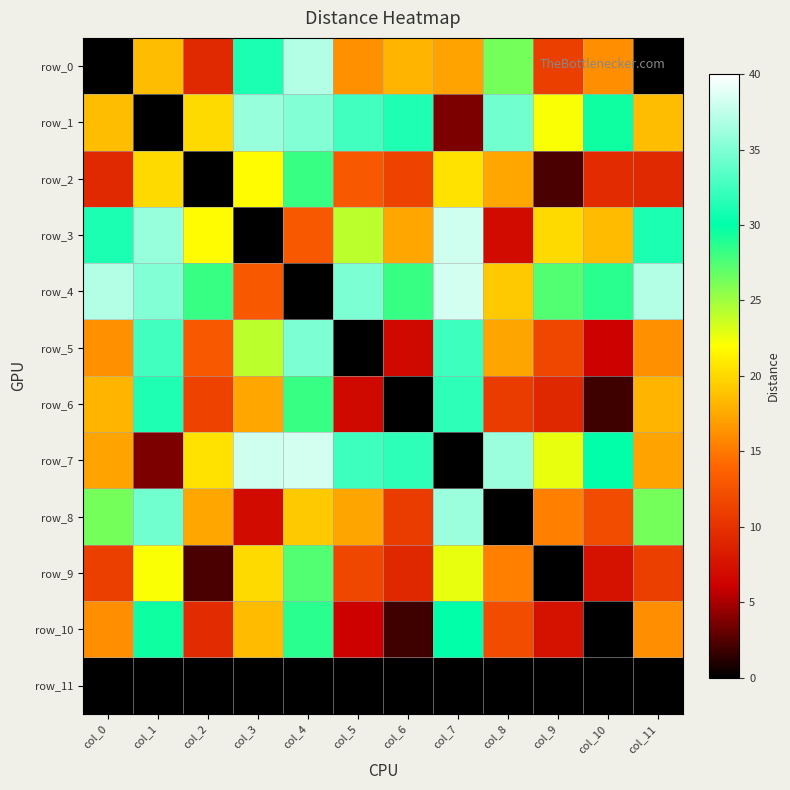

Which category has the lowest value in the row_9 series?

col_9